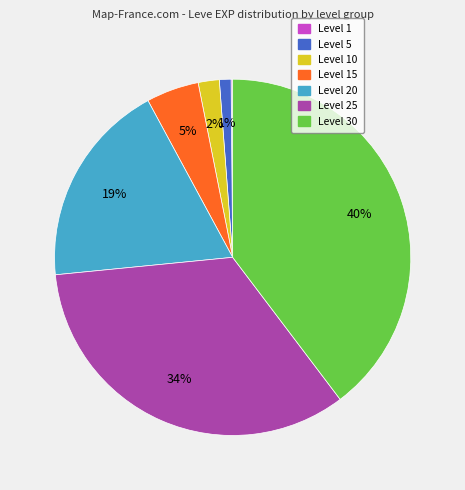

Does any single category account for the majority?

No